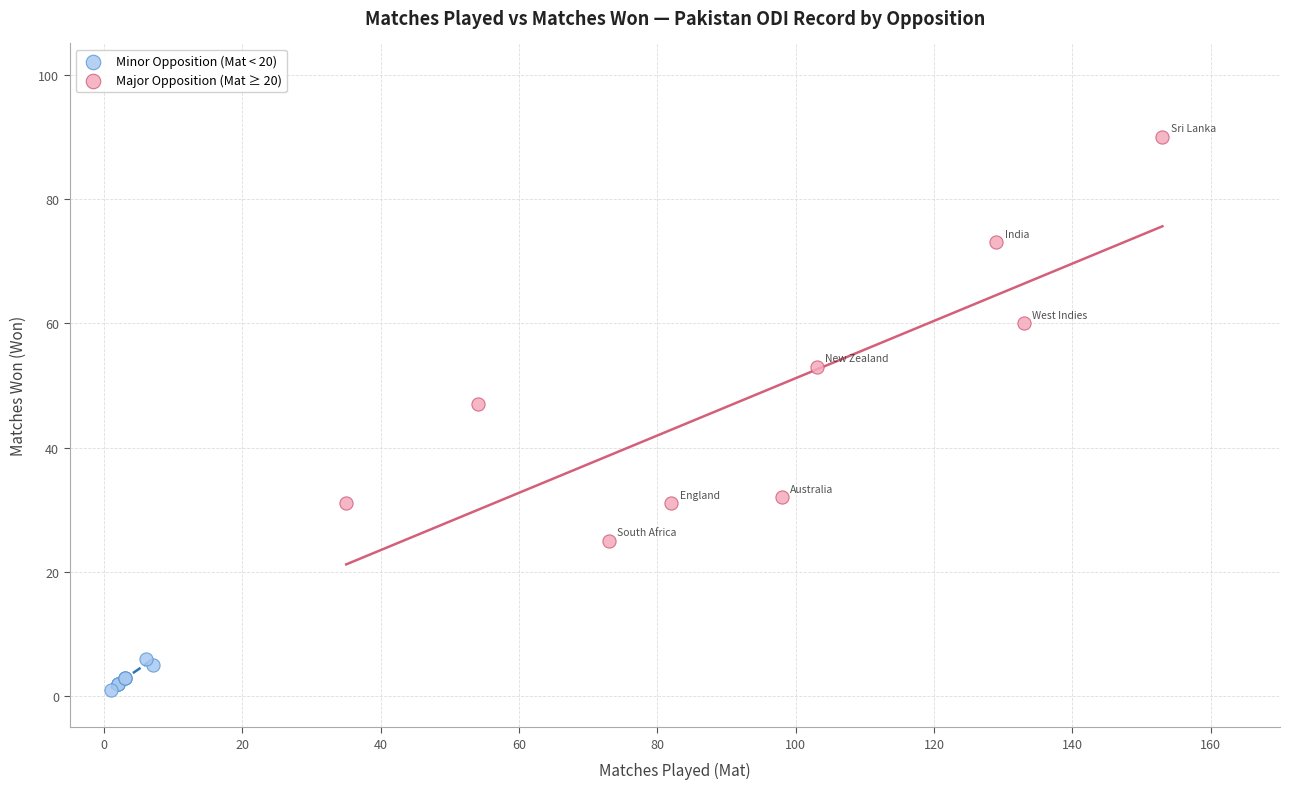

What are all the series names shown in the legend?

Minor Opposition (Mat < 20), Major Opposition (Mat ≥ 20)